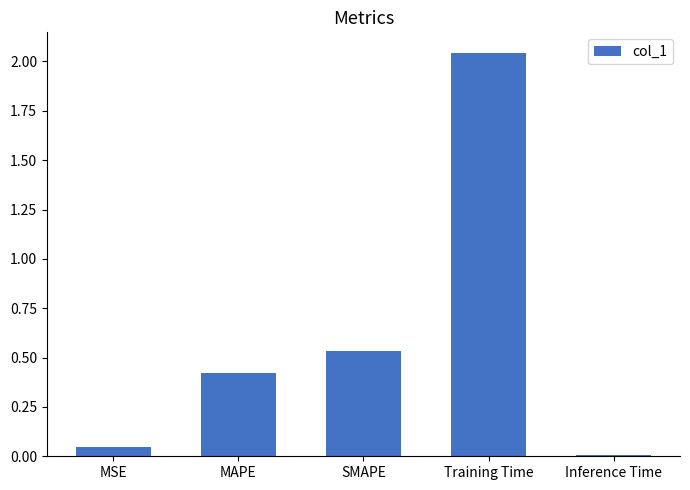

What is the ratio of the value at SMAPE to the value at Training Time?

0.3